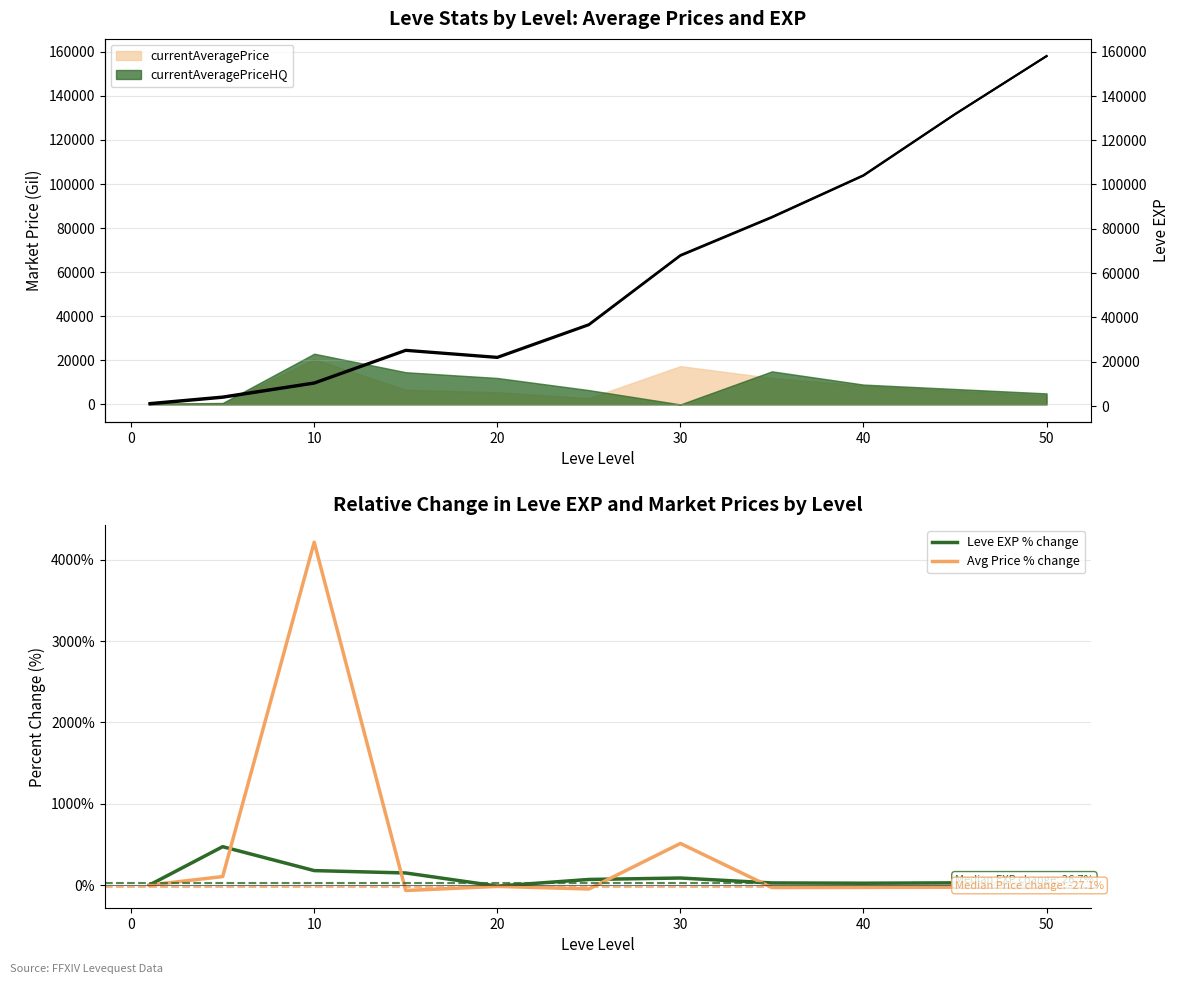

Which series has the largest total across all categories?

Leve EXP